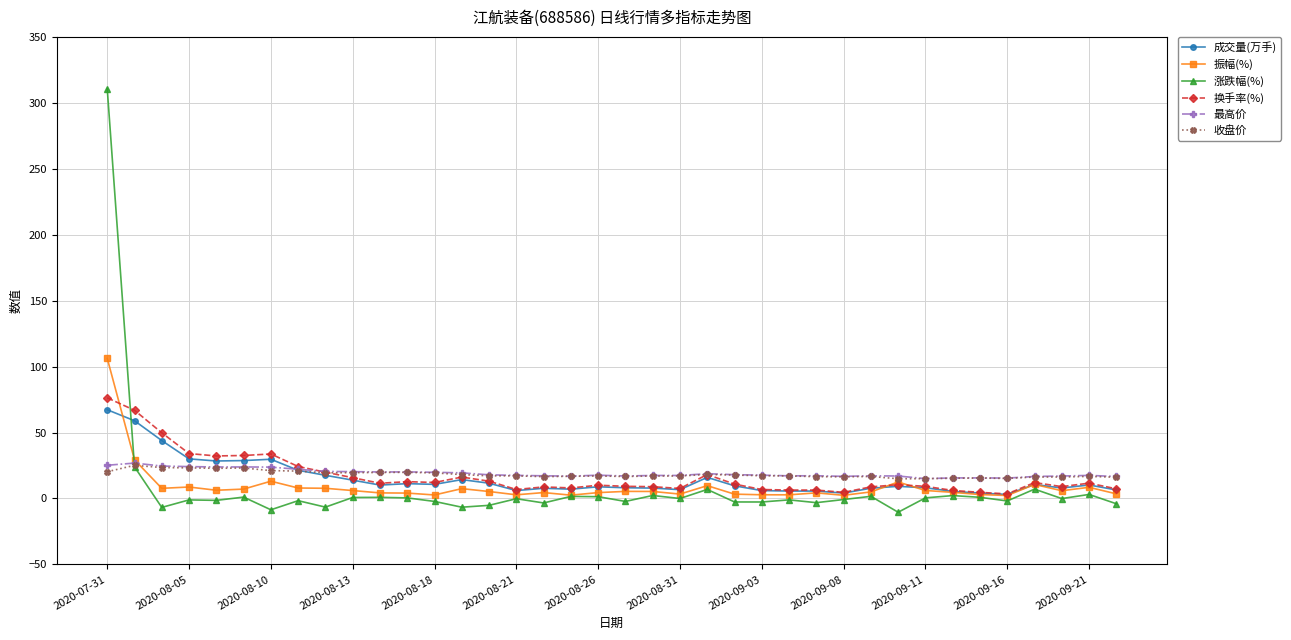

What is the value of the 成交量(万手) point at the 27th from the left?

5.6